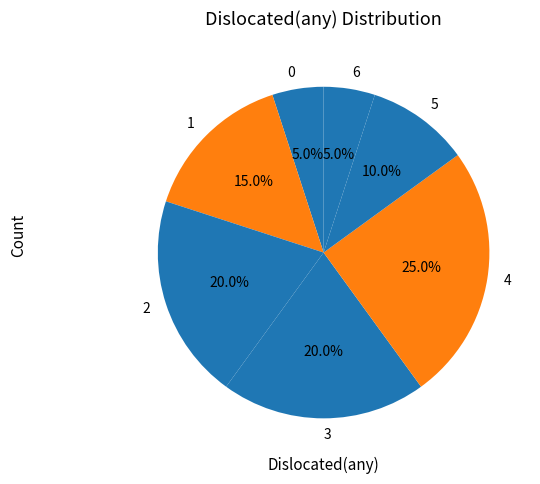

To the nearest percent, what is the average slice percentage?

14%